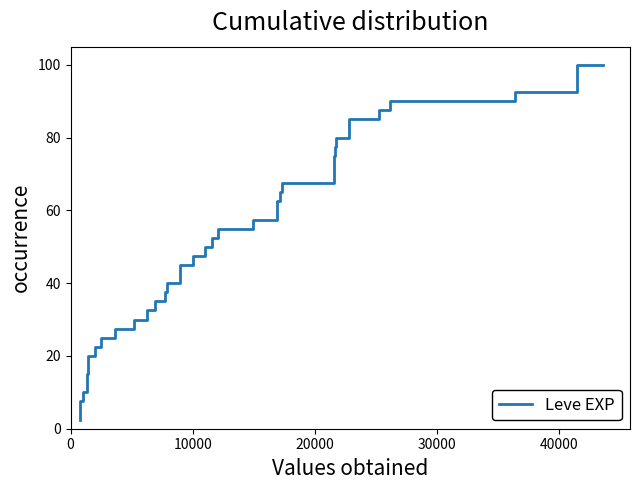

What is the average value?

51.2